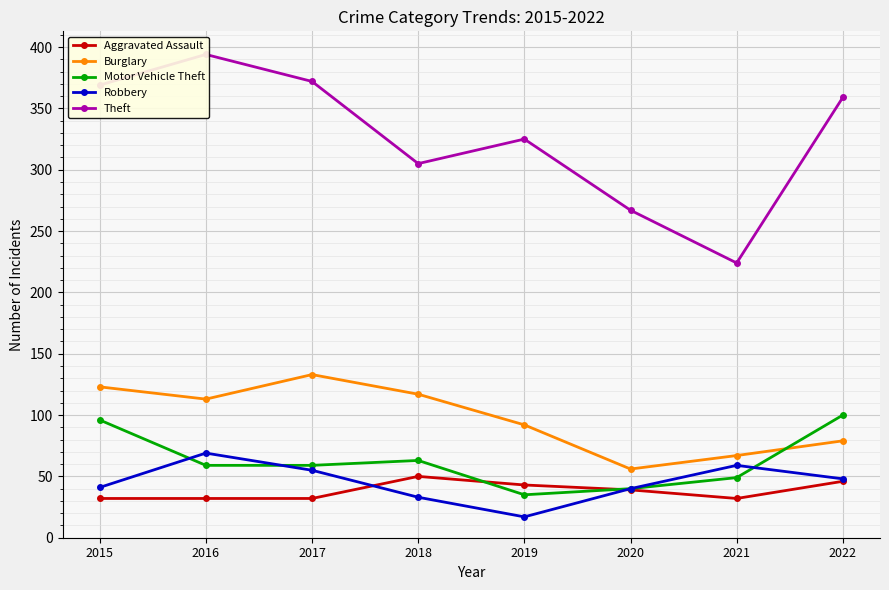

Which label corresponds to the smallest value in the chart?

2019